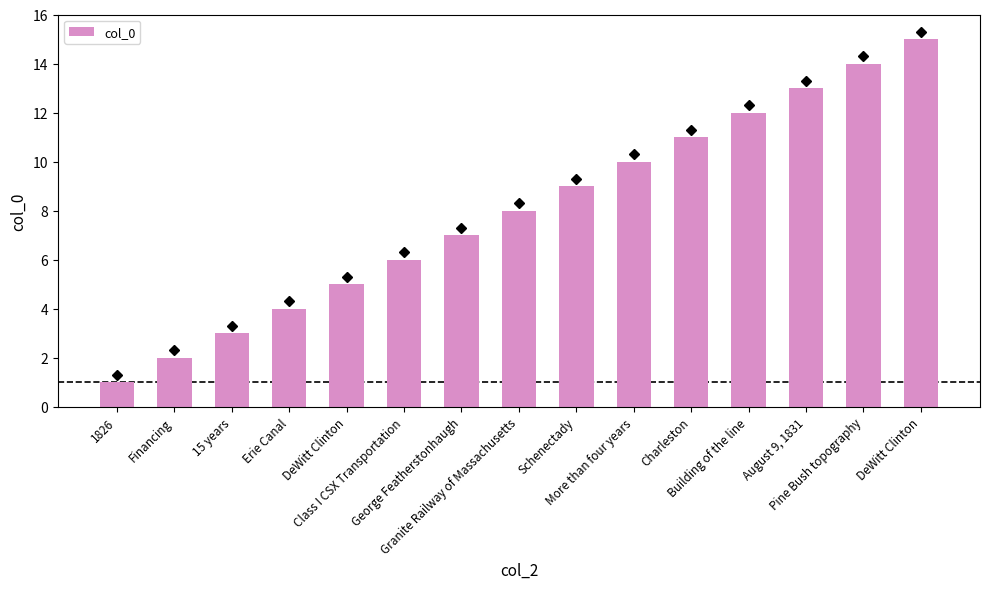

The chart shows a value of 12 at Building of the line. True or false?

True